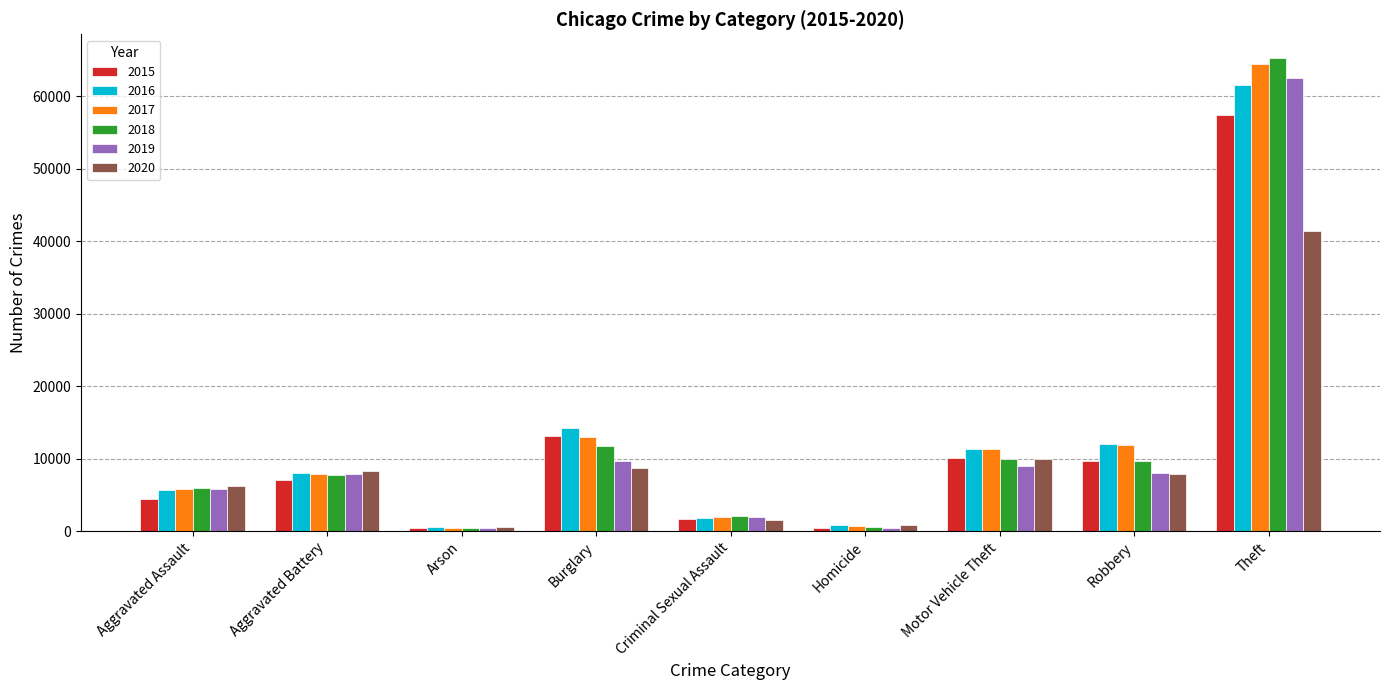

What is the difference between the 2020 values at Robbery and Theft?

33495